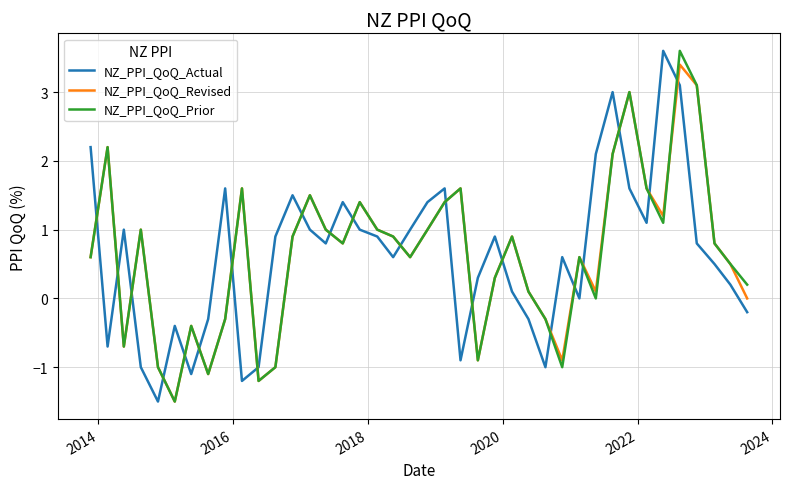

What is the greatest value displayed?

3.6